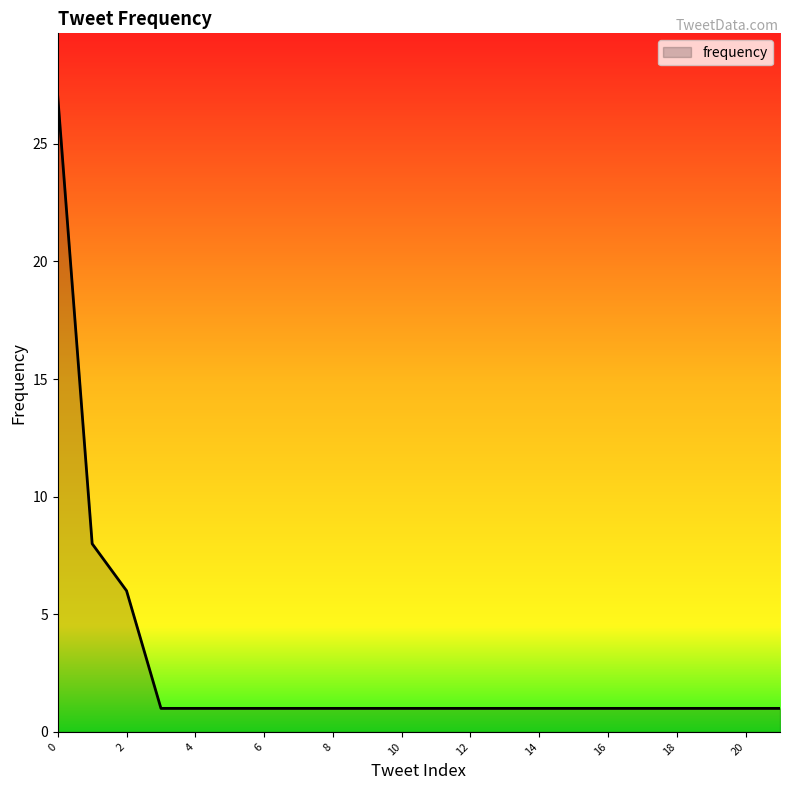

What is the maximum value shown in the chart?

27